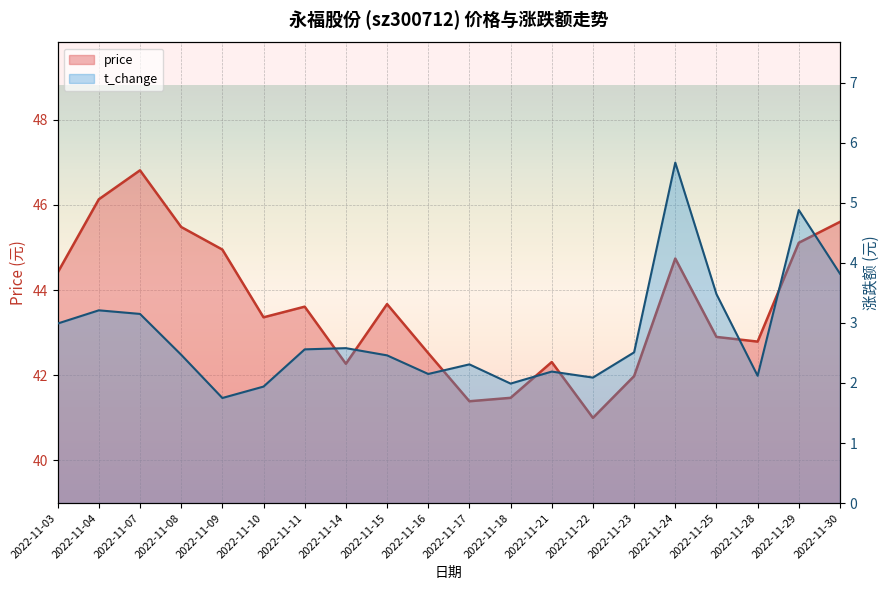

In t_change, how many points are lower than both neighbors (excluding endpoints)?

5